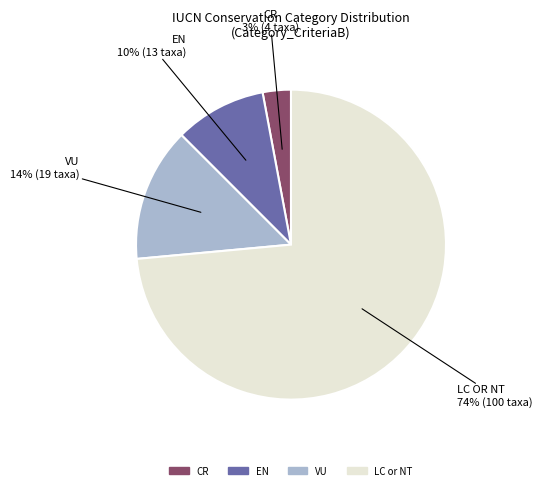

True or false: VU accounts for 5% of the total.

False